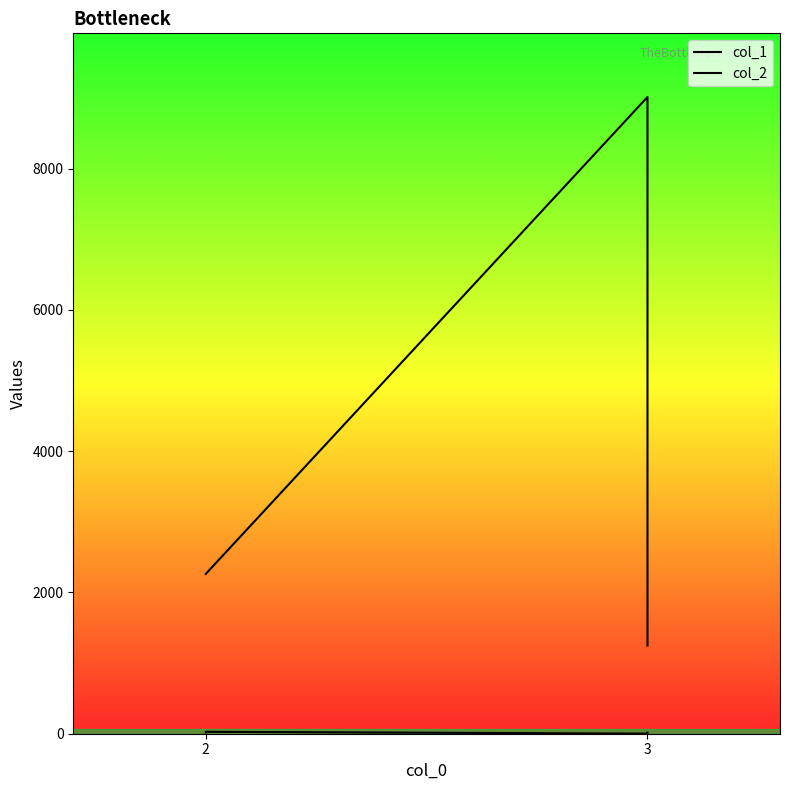

What is the spread (max minus min) of values at 2?

2245